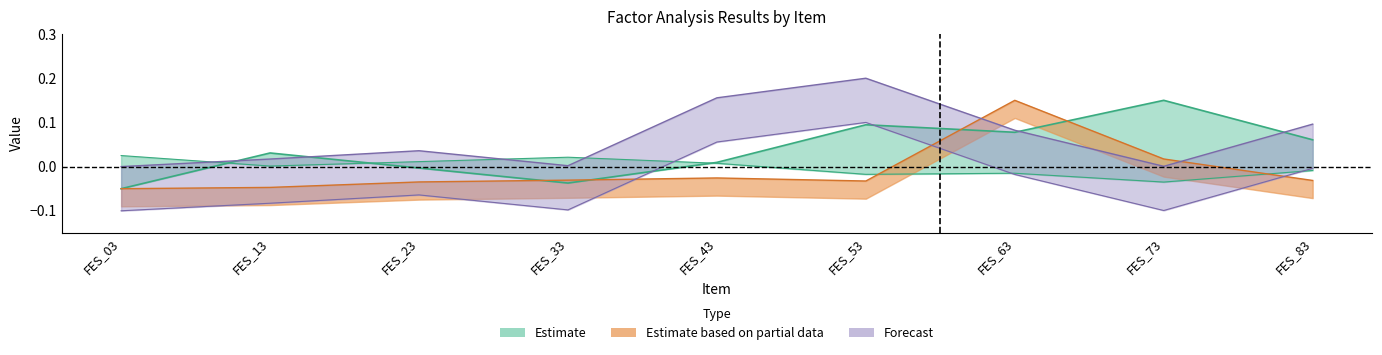

At how many categories does at least one series exceed 0?

9